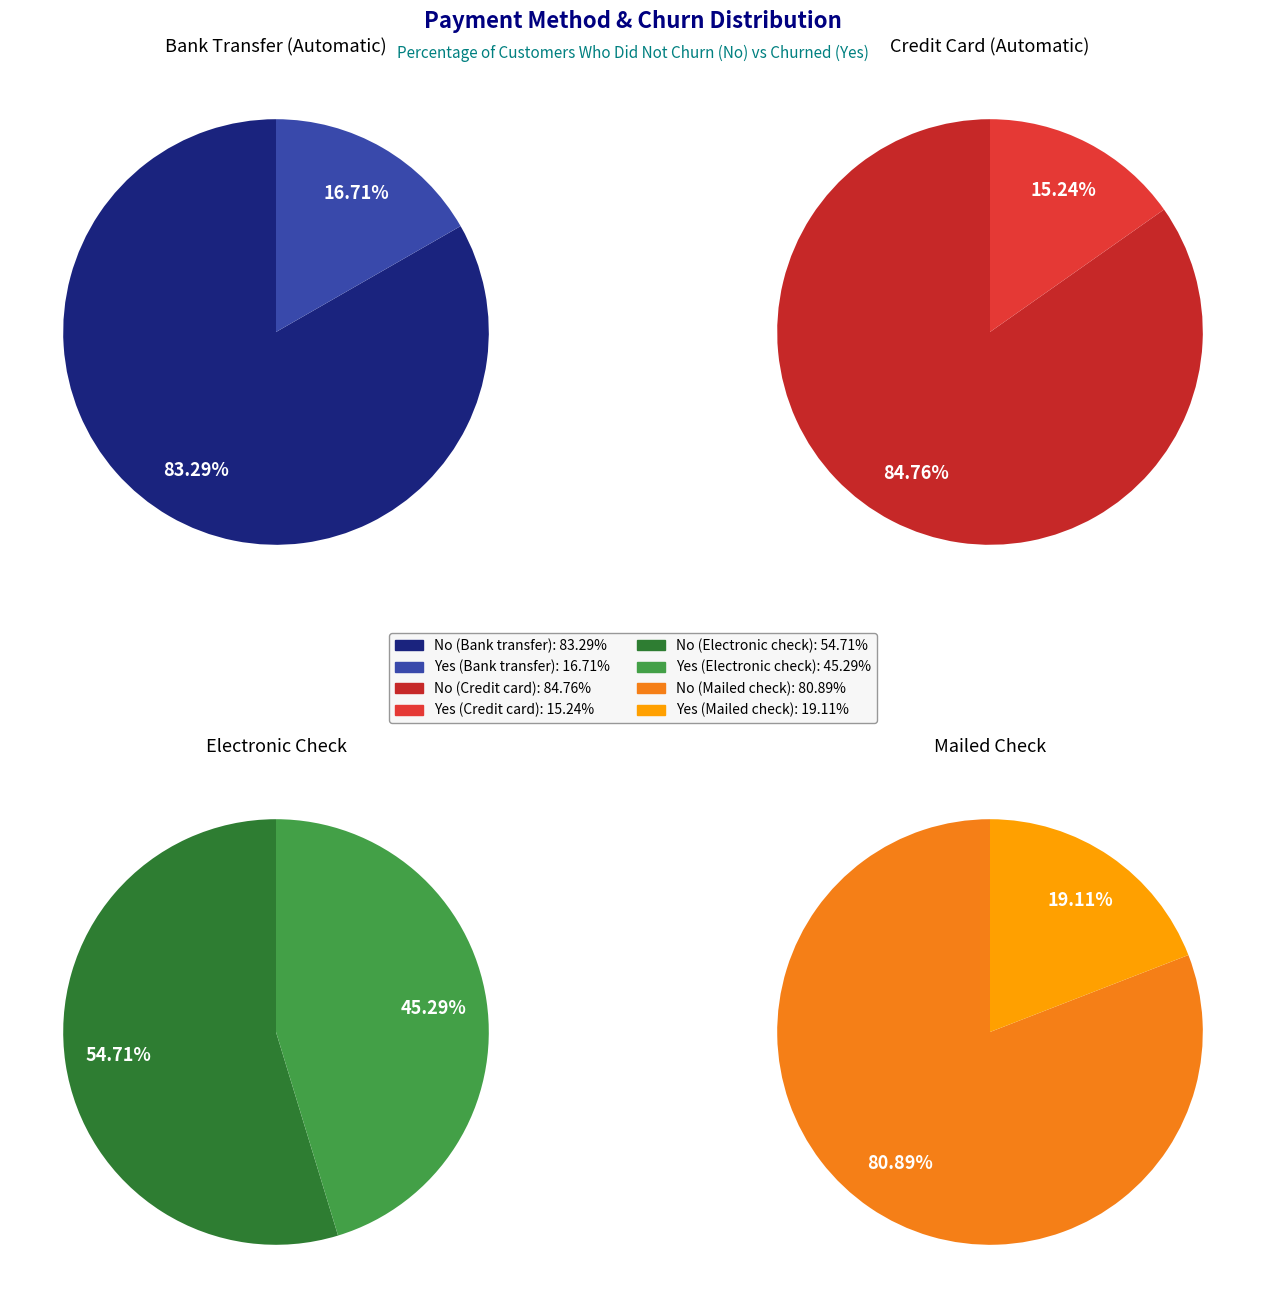

Which slice is the largest?

Credit card (automatic)